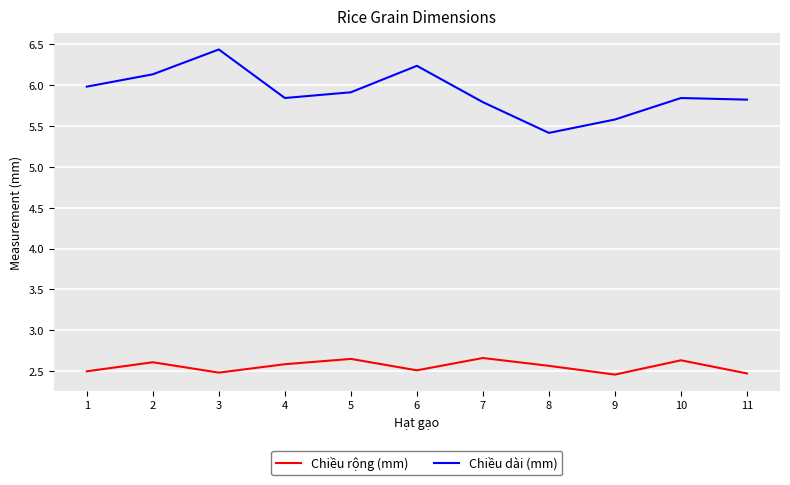

What is the difference between the highest and lowest values at 5?

3.3